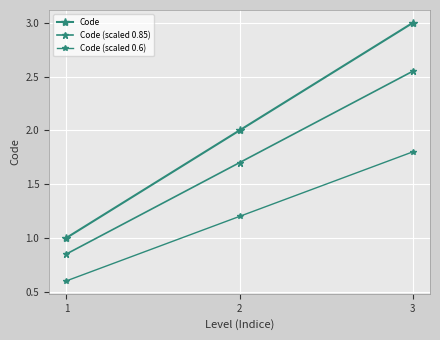

How many series are shown in this chart?

3